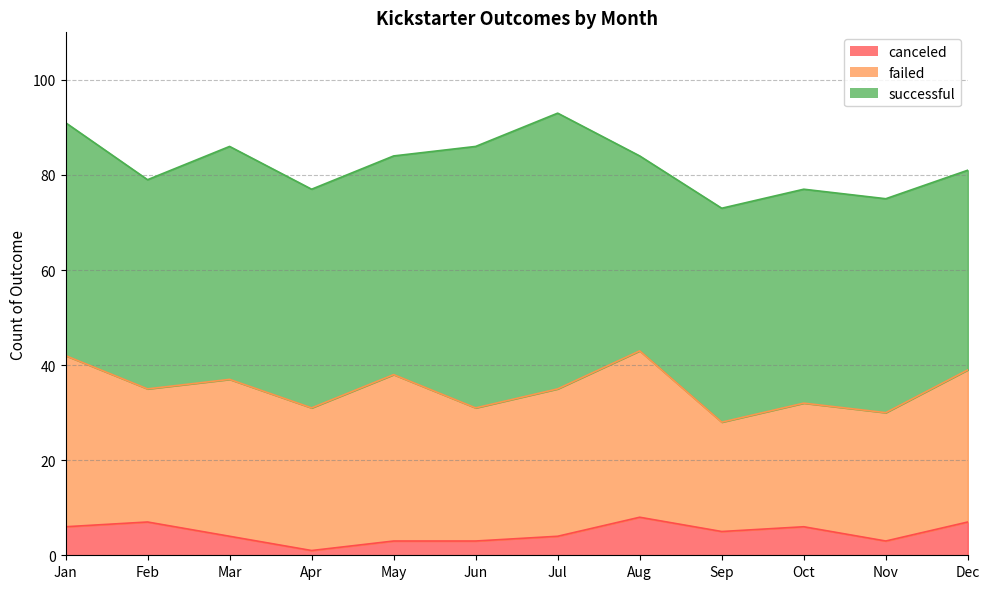

What is the average value of the failed series?

30